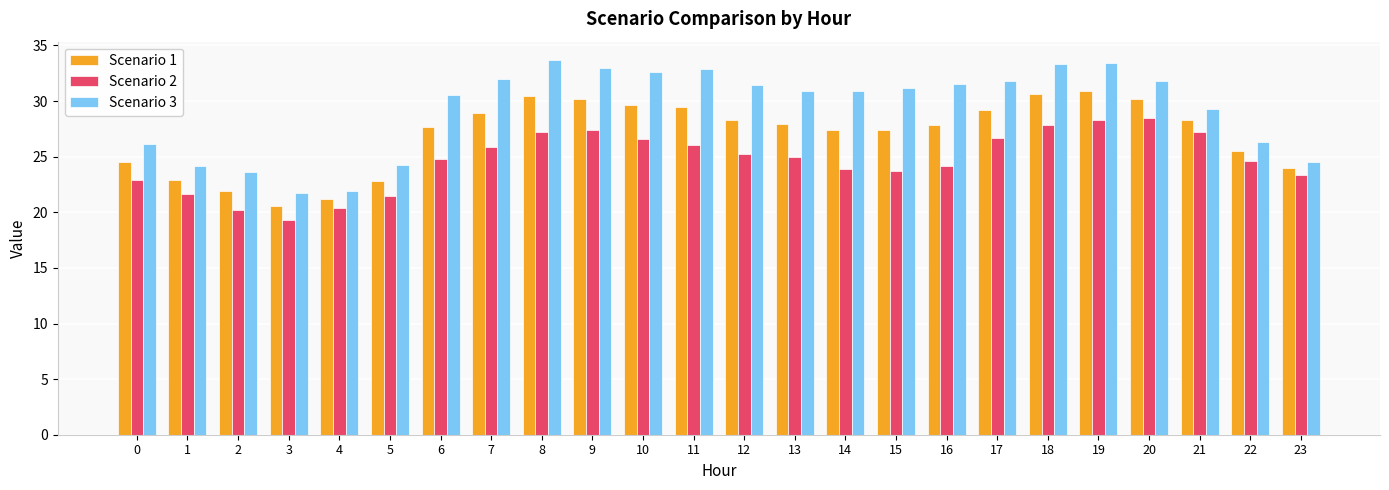

Which label corresponds to the smallest value in the chart?

3